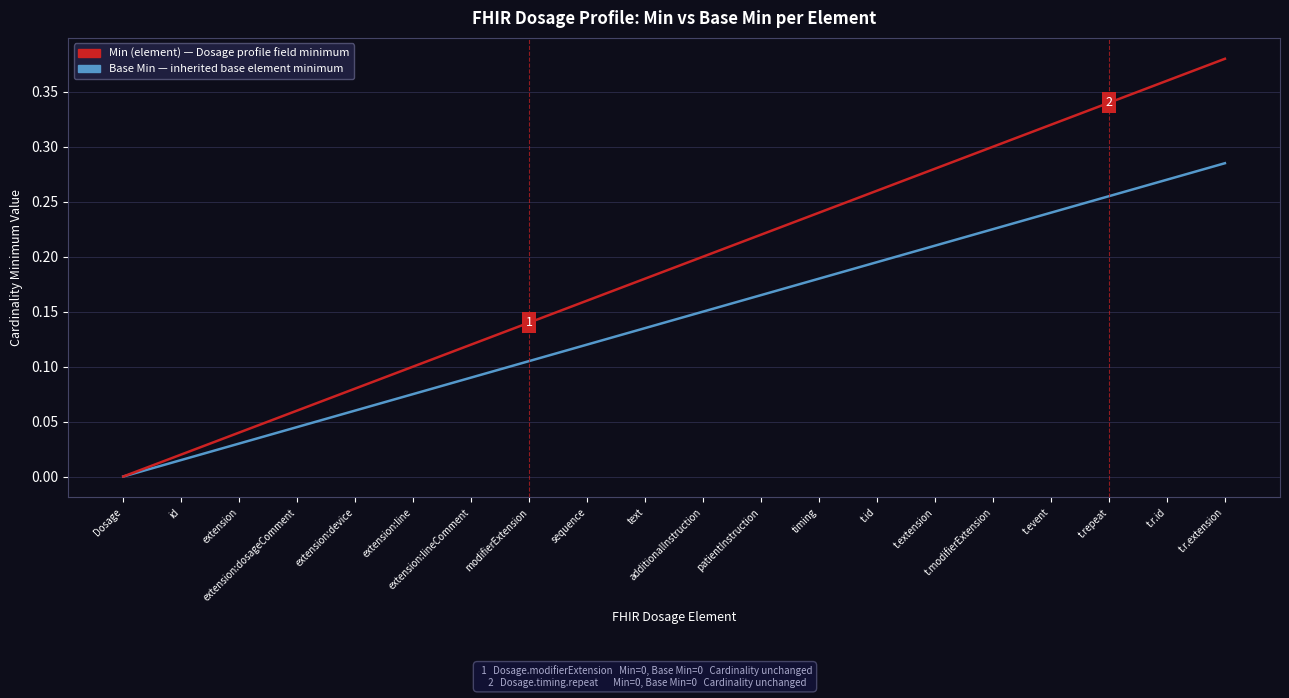

At which category is the sum across all series the highest?

t.r.extension